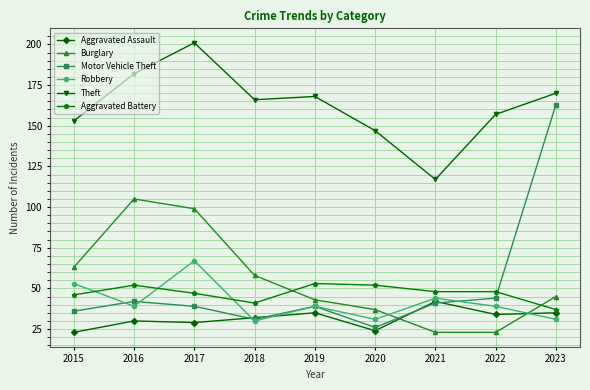

Count the number of data series in this chart.

6